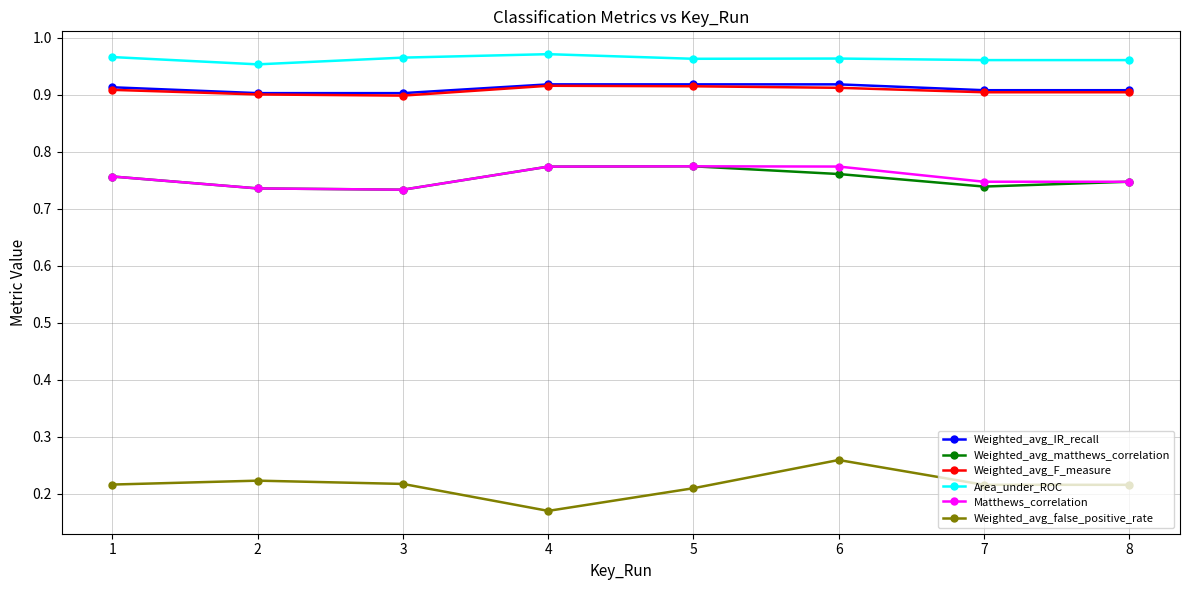

True or false: Weighted_avg_false_positive_rate and Weighted_avg_matthews_correlation cross at least once.

False